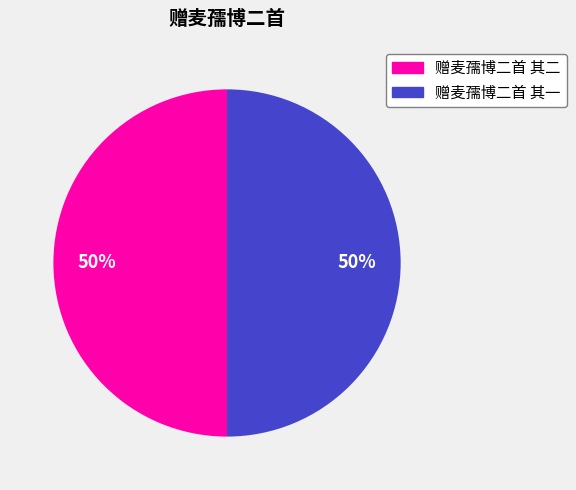

Is it true that 赠麦孺博二首 其二 is 40% of the pie?

False